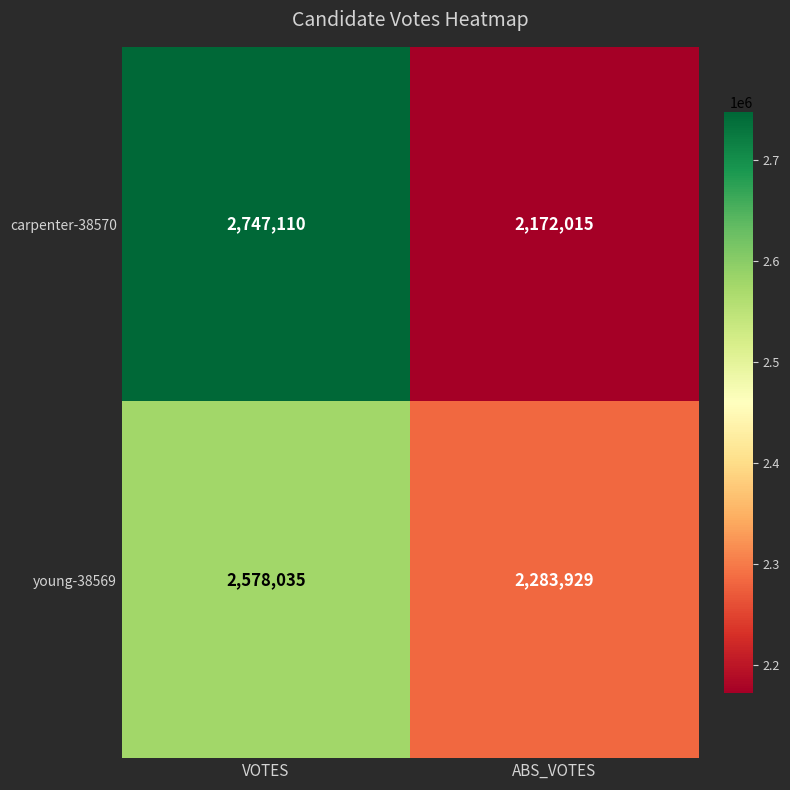

Between VOTES and ABS_VOTES, which series saw the biggest shift?

carpenter-38570